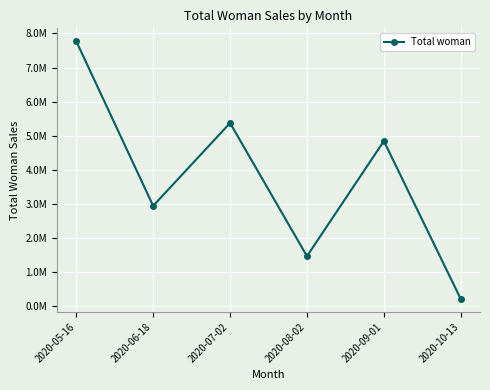

How many interior local valleys (lower than both neighbors) does the data have?

2